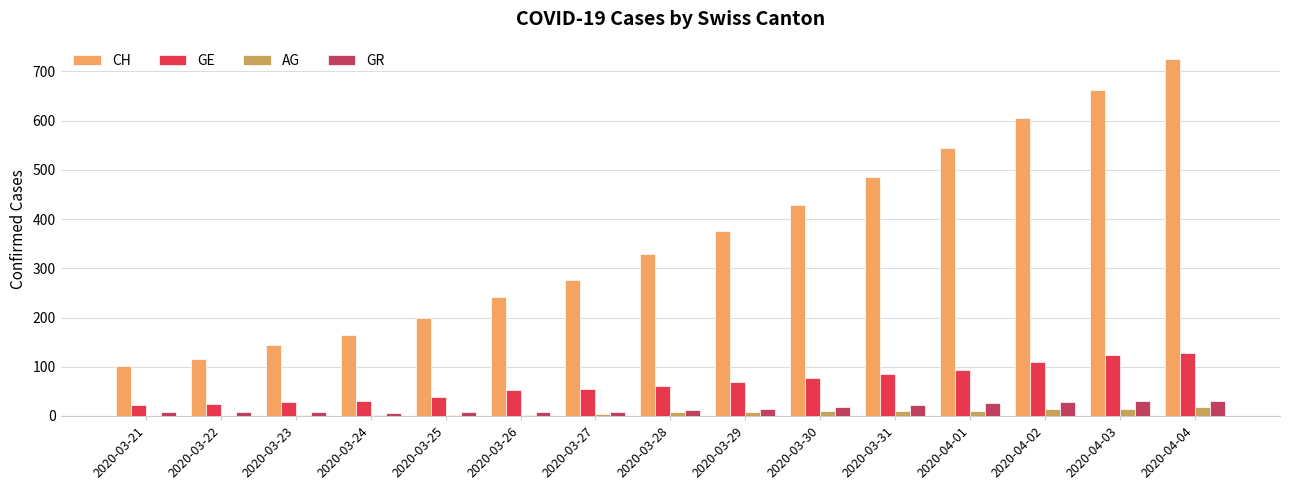

What are all the series names shown in the legend?

CH, GE, AG, GR